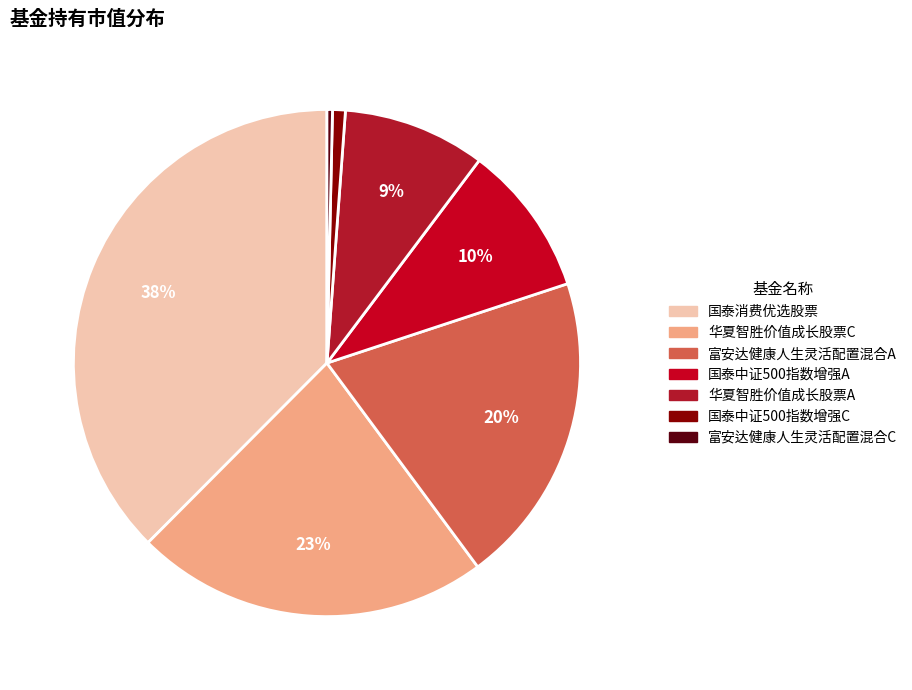

True or false: 国泰中证500指数增强A accounts for 10% of the total.

True